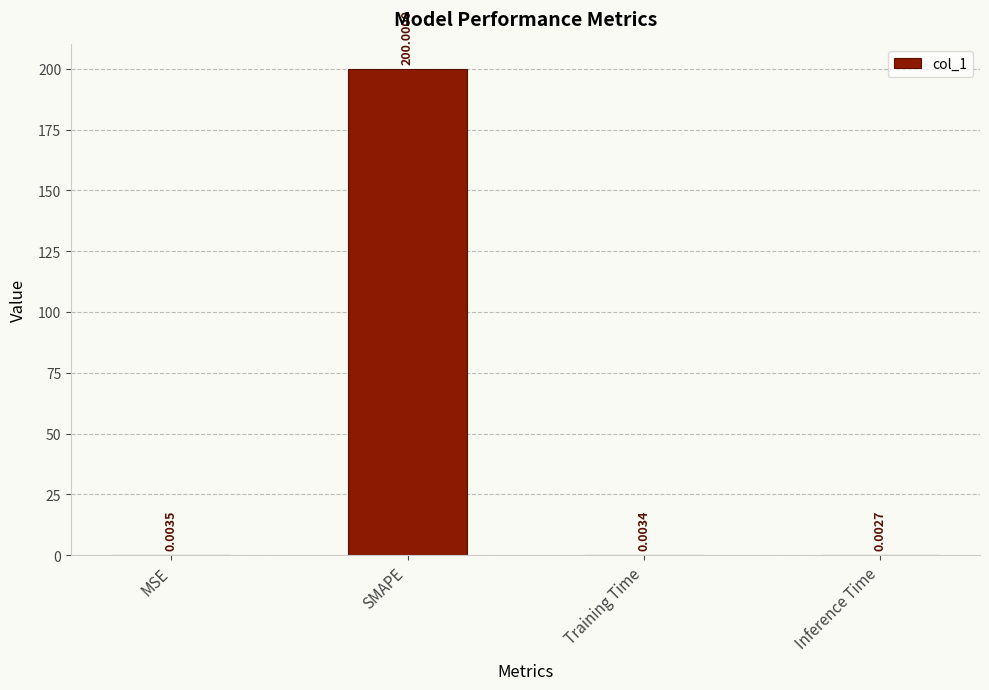

Which category has the highest value across all series?

SMAPE